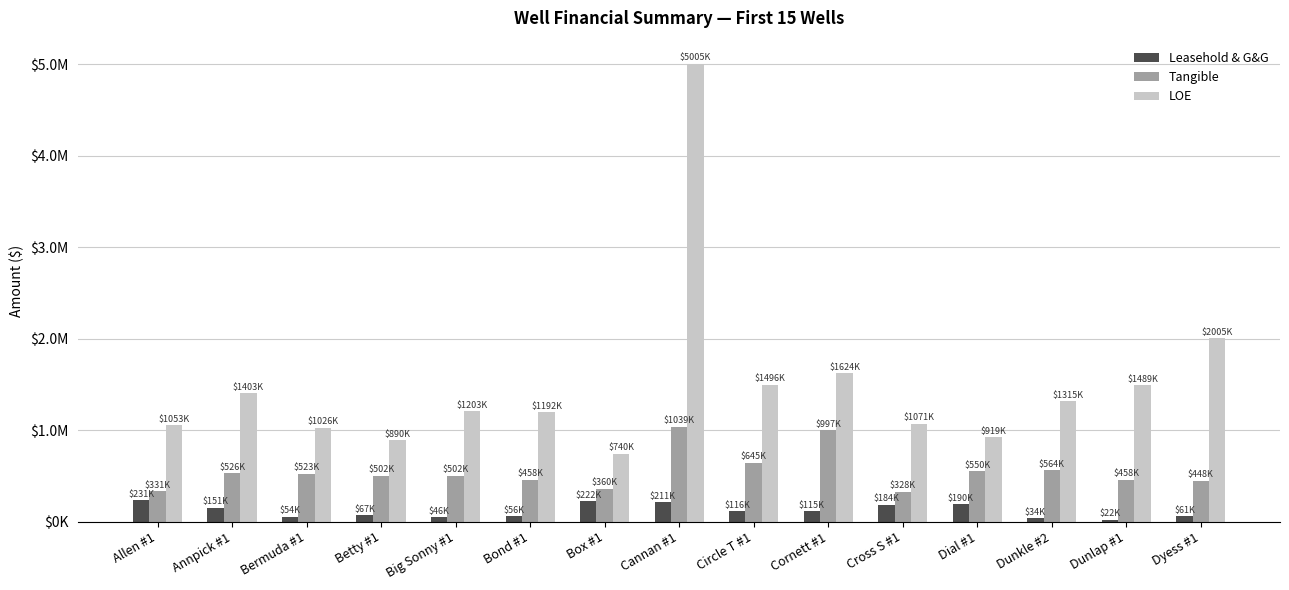

What is the label of the 4th bar from the right?

Dial #1